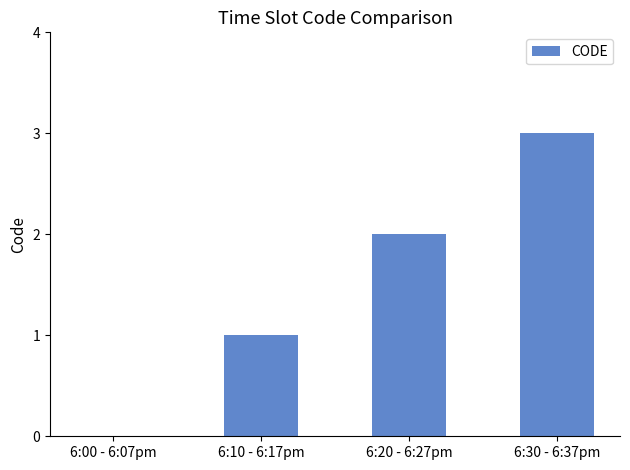

What is the ratio of the value at 6:30 - 6:37pm to the value at 6:20 - 6:27pm?

1.5